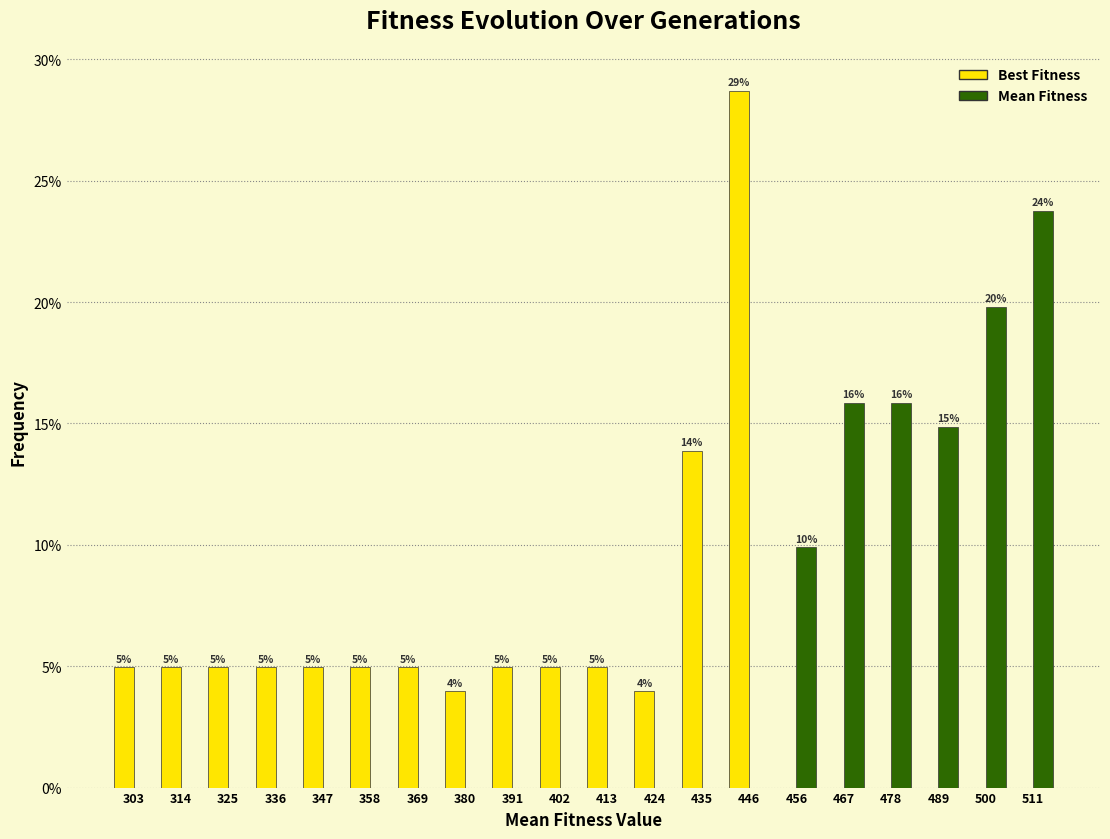

In the Mean Fitness series, which range on the x-axis has the tallest bar?

506 to 518